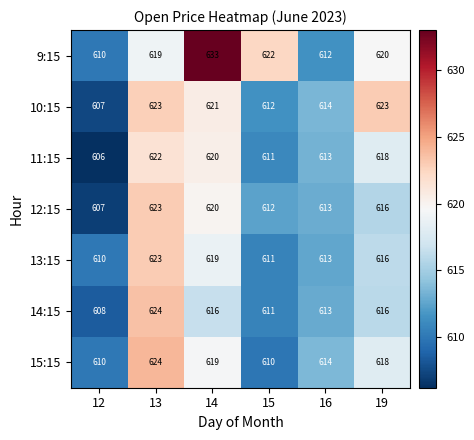

List the labels in order of 12:15 value, smallest first.

12, 15, 16, 19, 14, 13